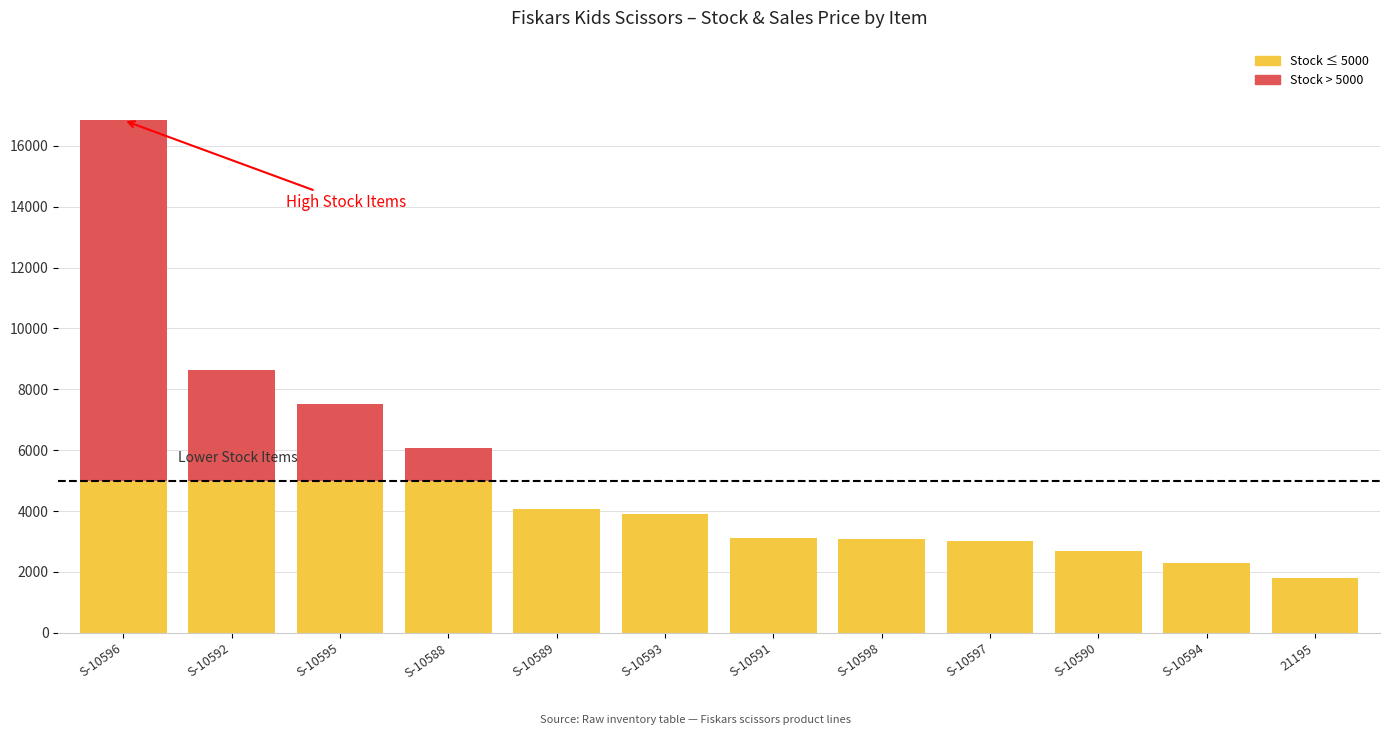

What position from the right is S-10588?

9